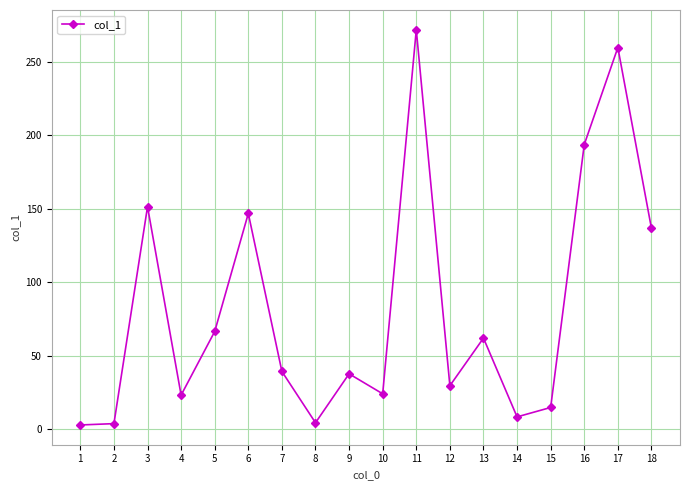

Which label corresponds to the largest value in the chart?

11